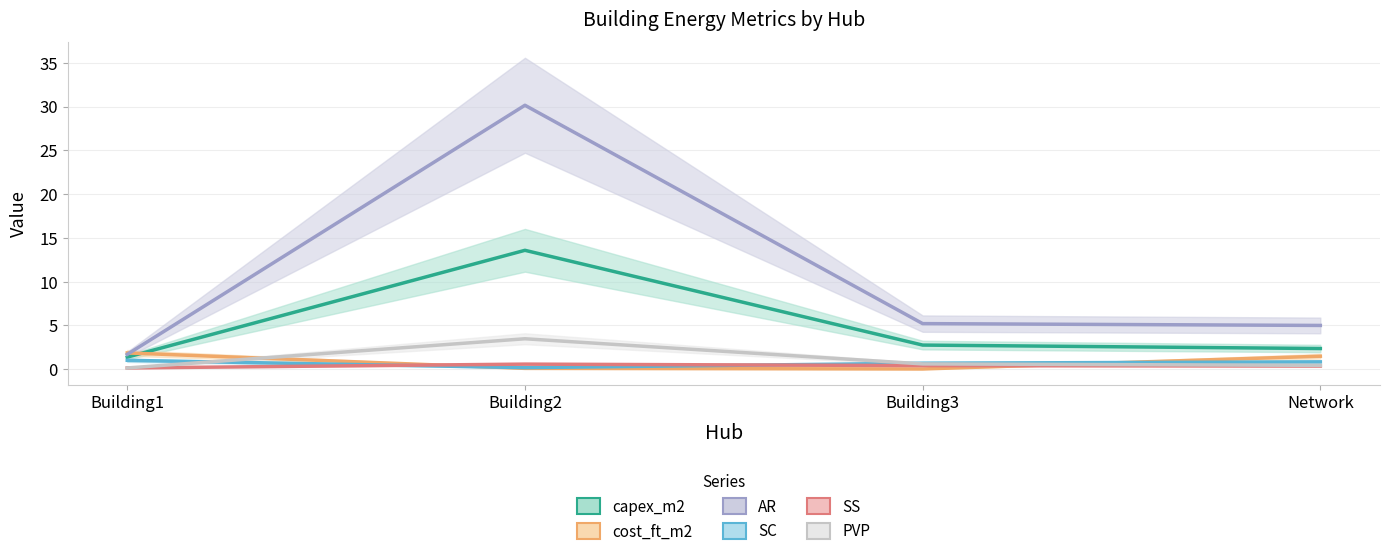

Rank the series at Building1 from highest to lowest value.

cost_ft_m2, AR, capex_m2, SC, SS, PVP